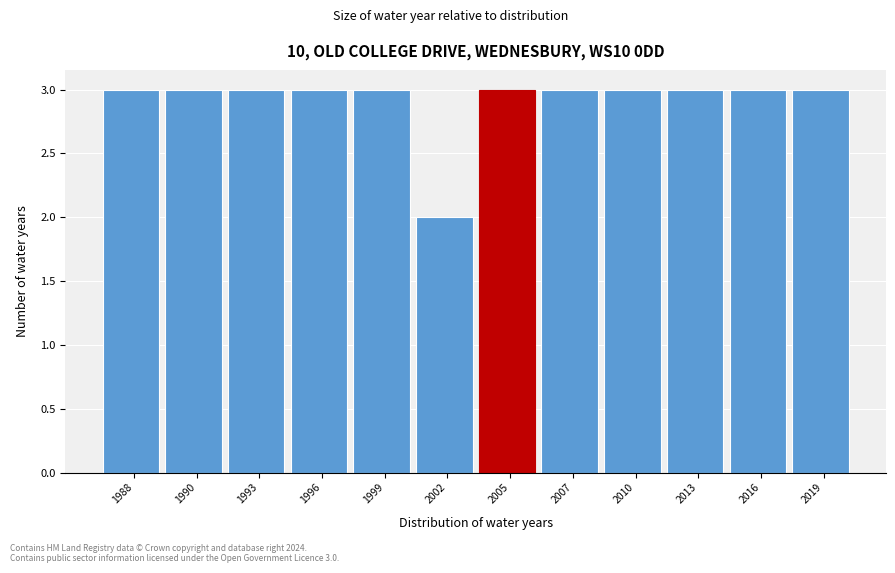

Reading right to left, what are all the values shown in this chart?

3	3	3	3	3	3	2	3	3	3	3	3